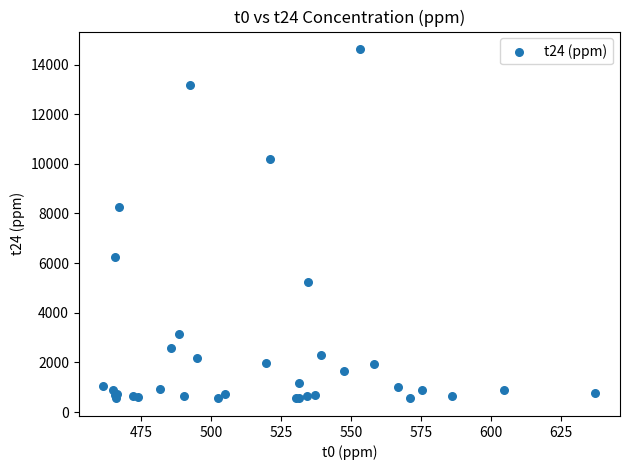

What Y value in the scatter plot is closest to 7586?

8263.9